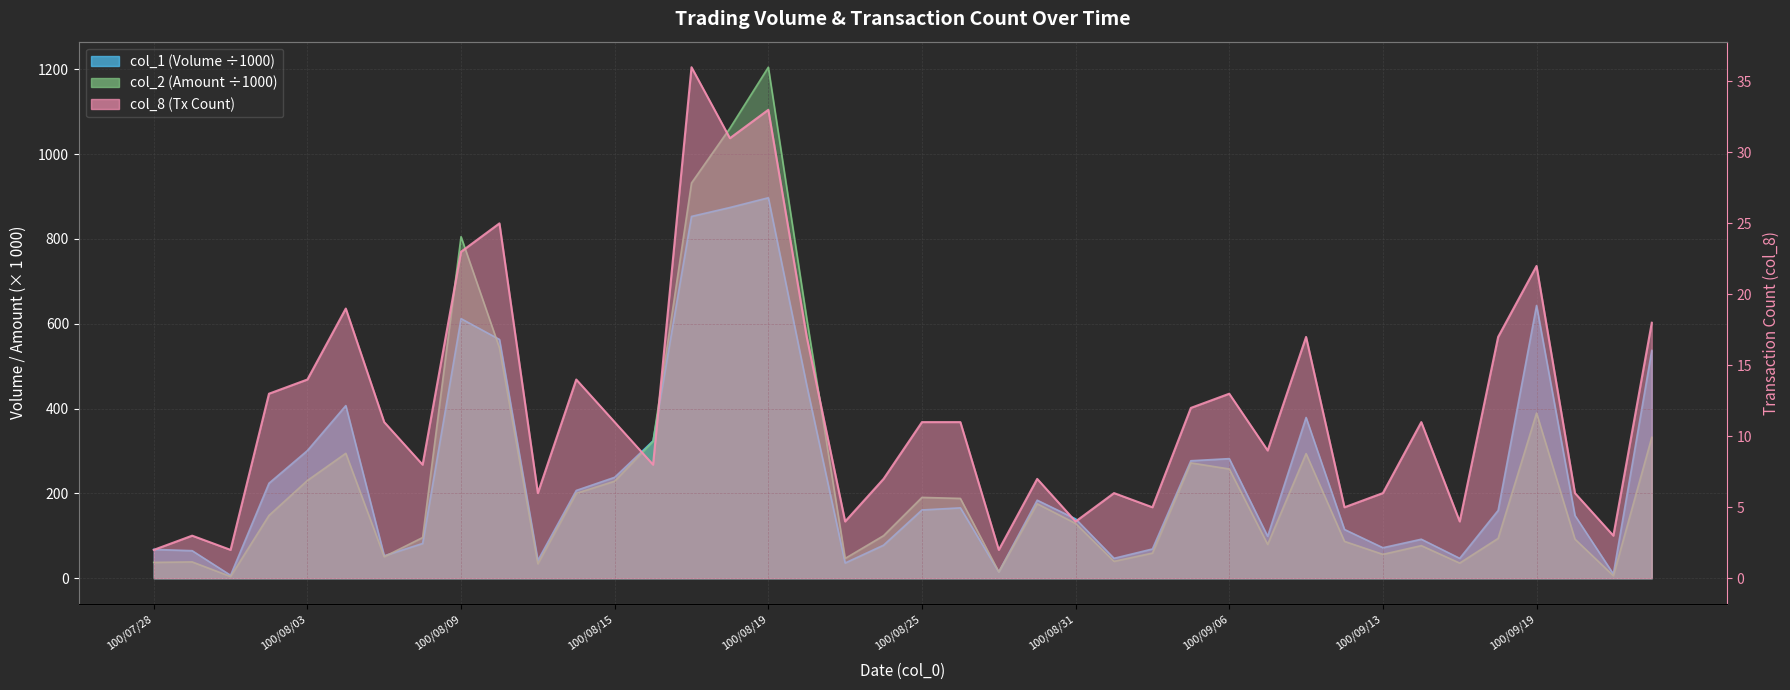

How many values in the col_2 series are below 148?

20